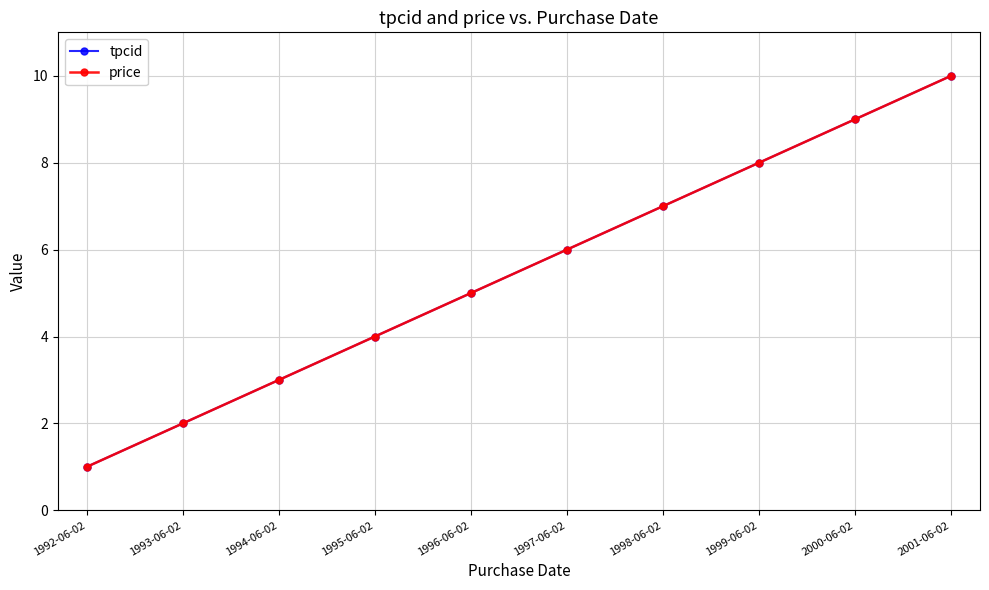

Is this an area chart (filled region under the line)?

No